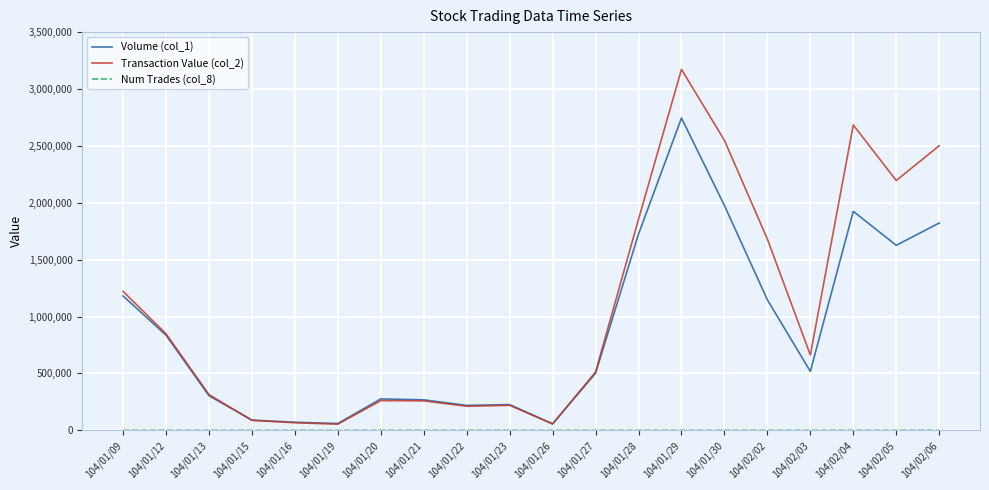

Which series has the widest spread of values?

Transaction Value (col_2)